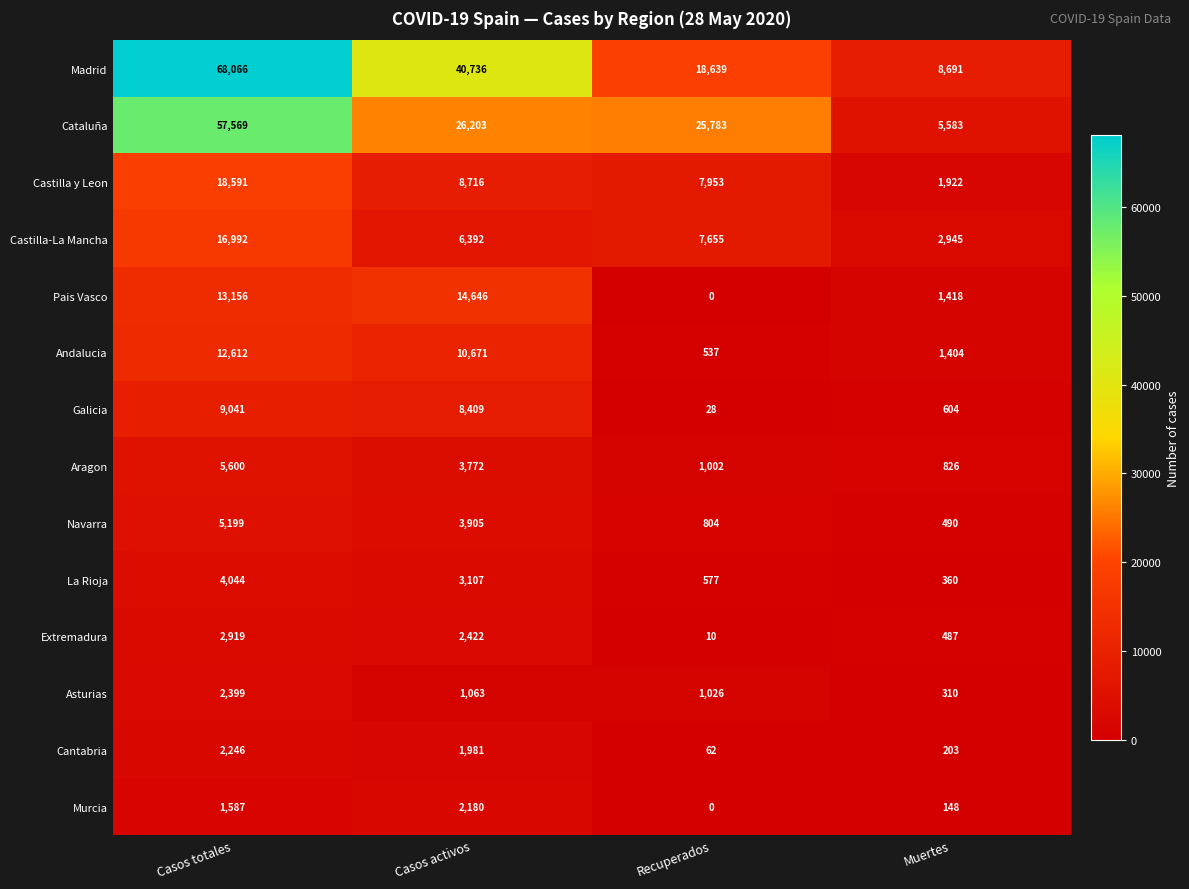

Which series changed the most between Casos activos and Muertes?

Madrid